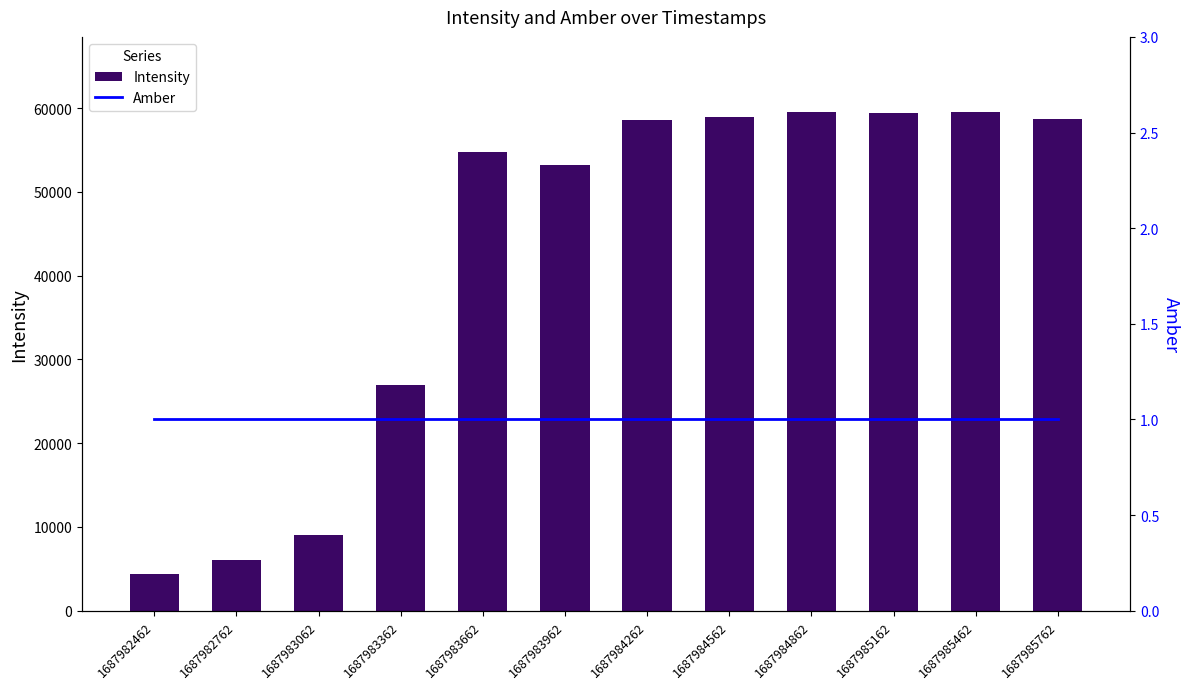

How many distinct data groups are displayed?

2